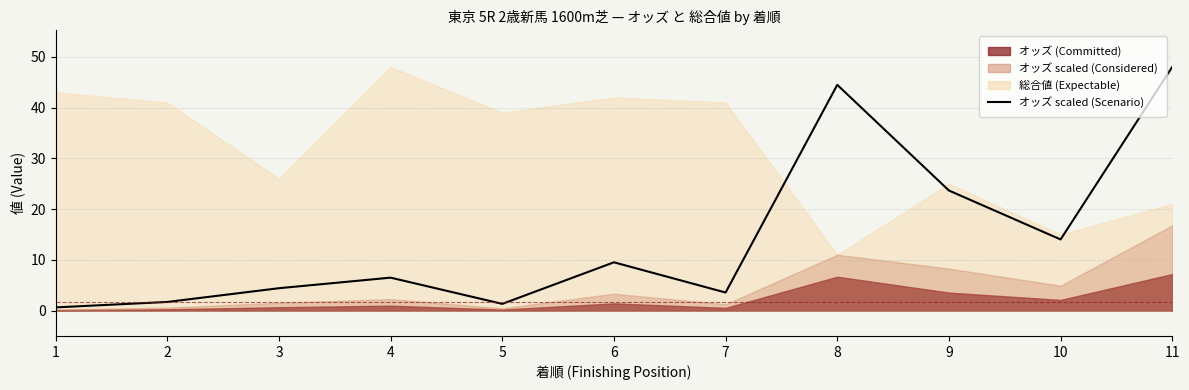

The value at 11 is 48.0. True or false?

True